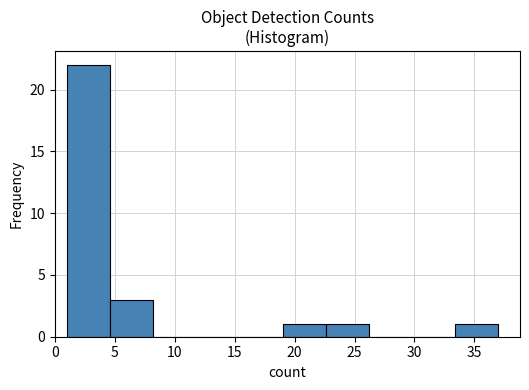

Reading left to right, list every bar in this chart as the range it spans on the x-axis followed by its height. Neither the bar edges nor the heights are printed on the chart, so give them approximately, as read against the axes.

1.0 to 4.6: 22
4.6 to 8.2: 3
8.2 to 11.8: 0
11.8 to 15.4: 0
15.4 to 19.0: 0
19.0 to 22.6: 1
22.6 to 26.2: 1
26.2 to 29.8: 0
29.8 to 33.4: 0
33.4 to 37.0: 1